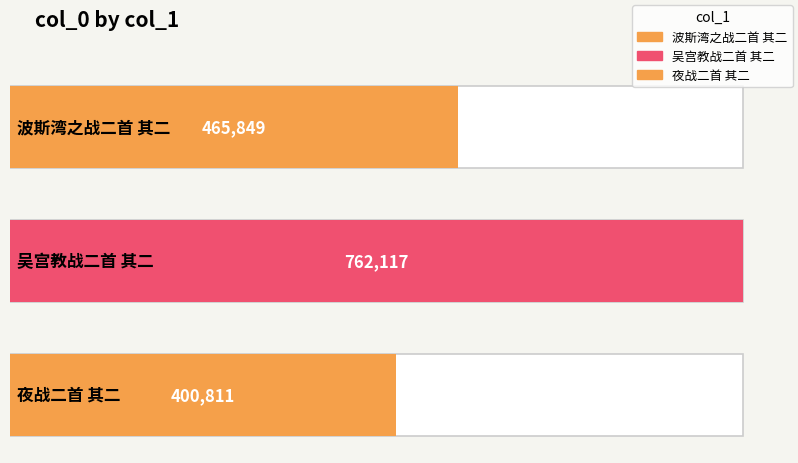

The value at 吴宫教战二首 其二 is 1291015. True or false?

False